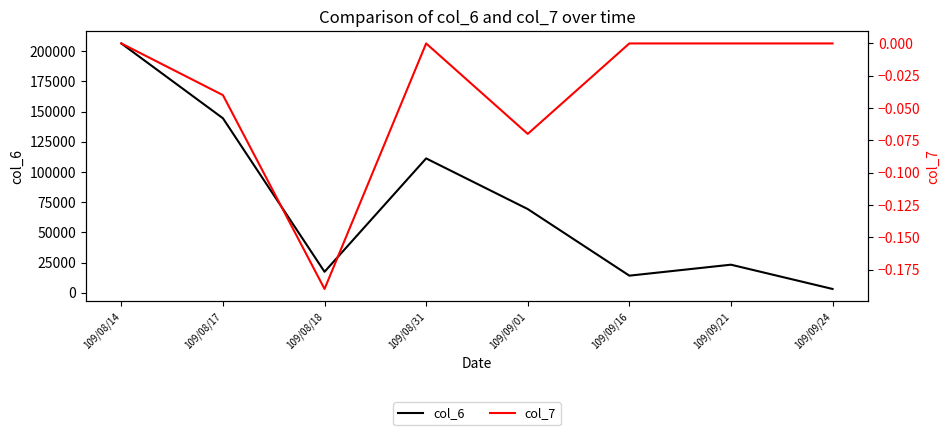

Is this an area chart (filled region under the line)?

No